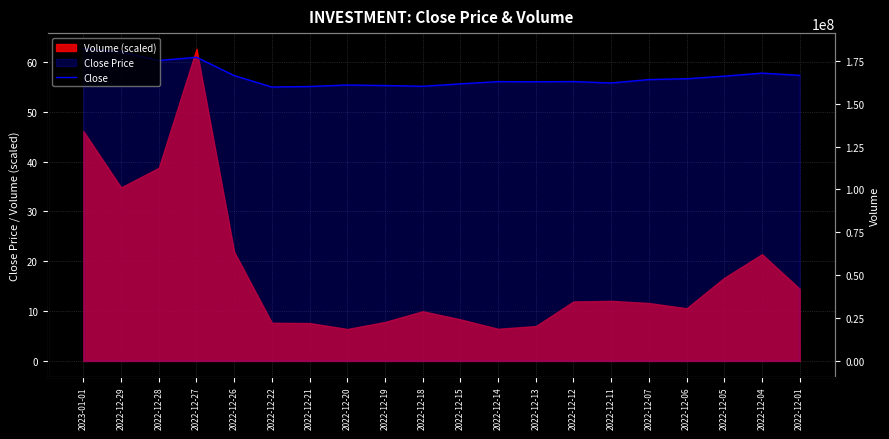

How many data points are above 56?

13